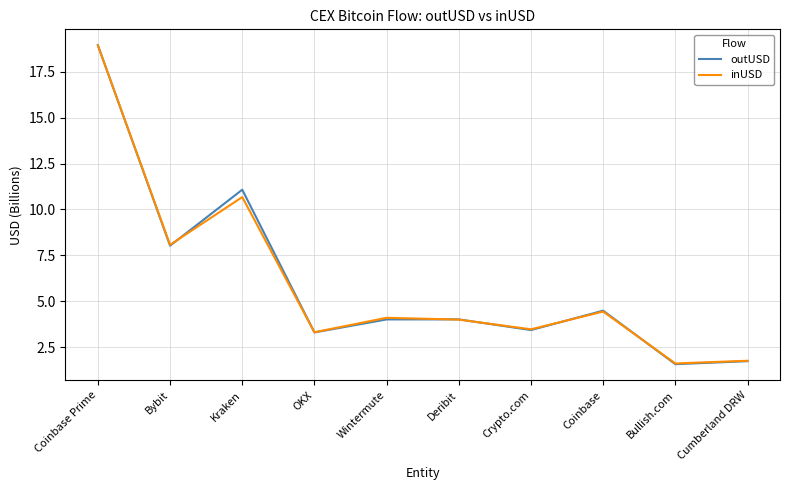

What position from the left is Coinbase?

8